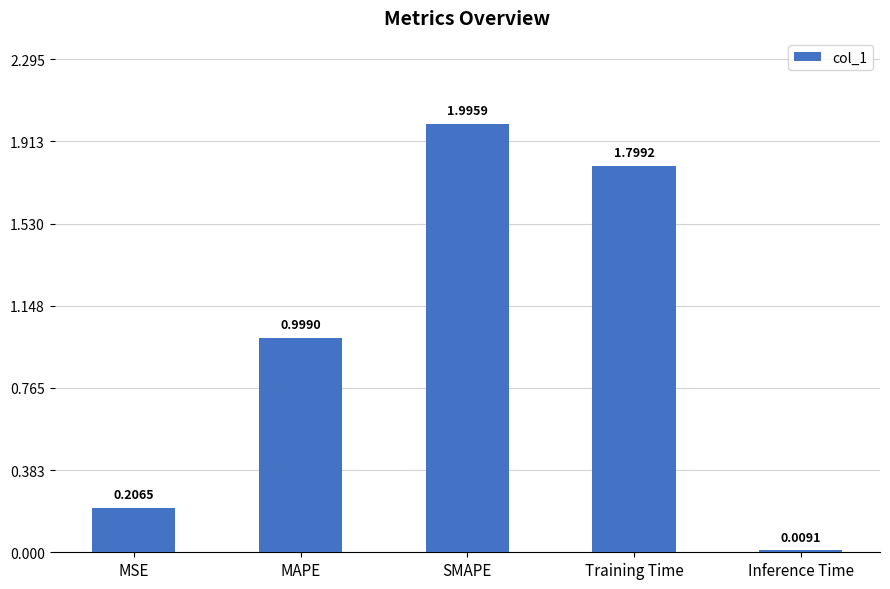

At which label is the value closest to 1?

MAPE